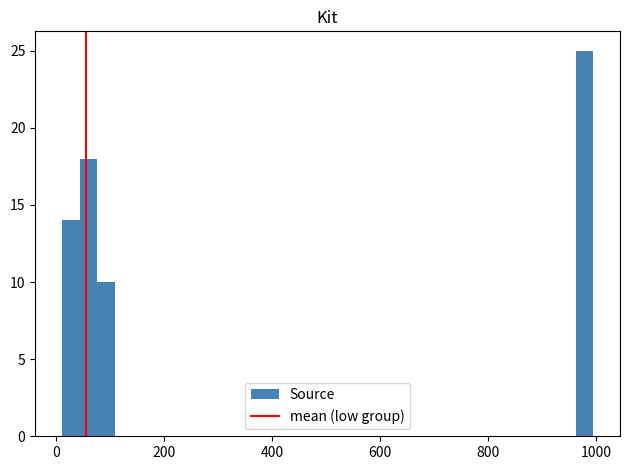

Around what value on the x-axis is the tallest bar? Give the approximate position of its centre, as read against the axis.

980